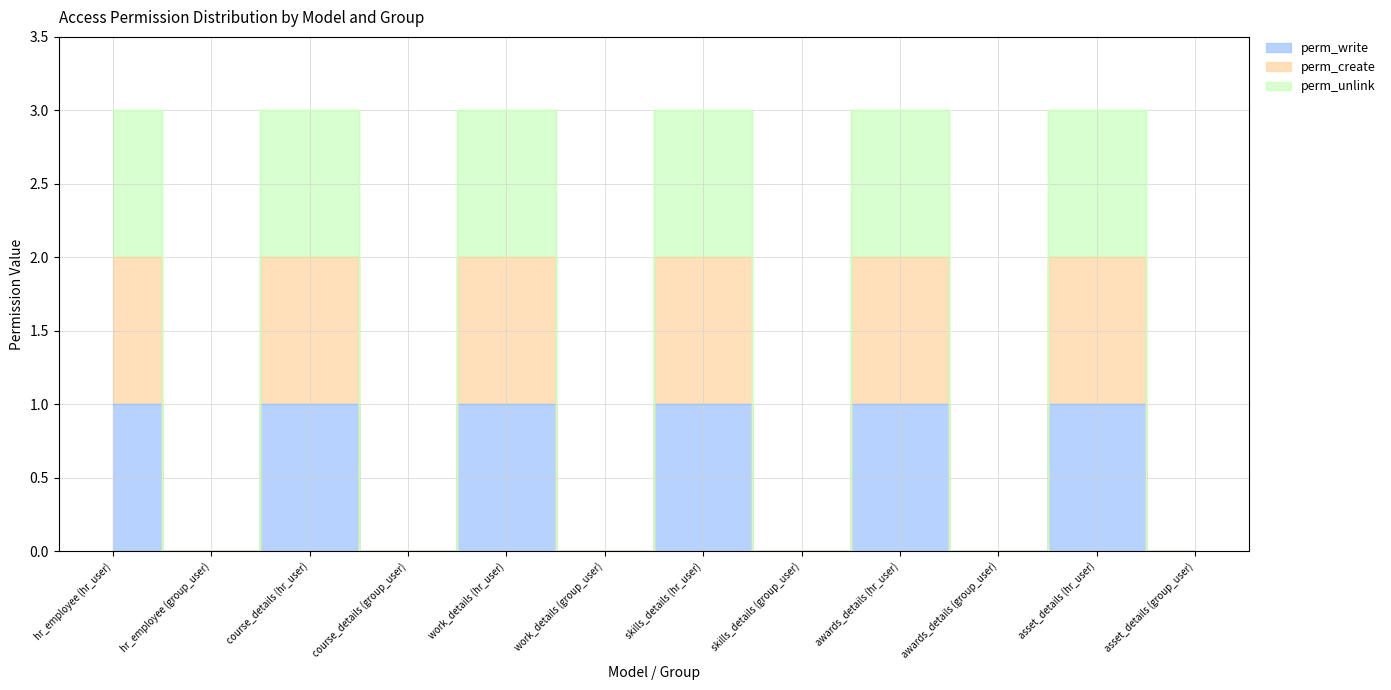

How many interior local peaks does the perm_unlink series have?

5